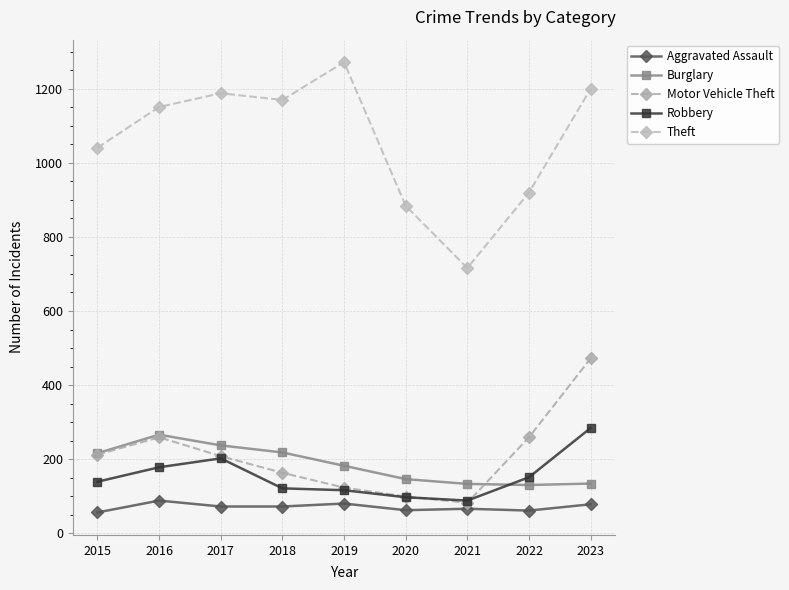

Is it true that Robbery equals 277 at 2016?

False